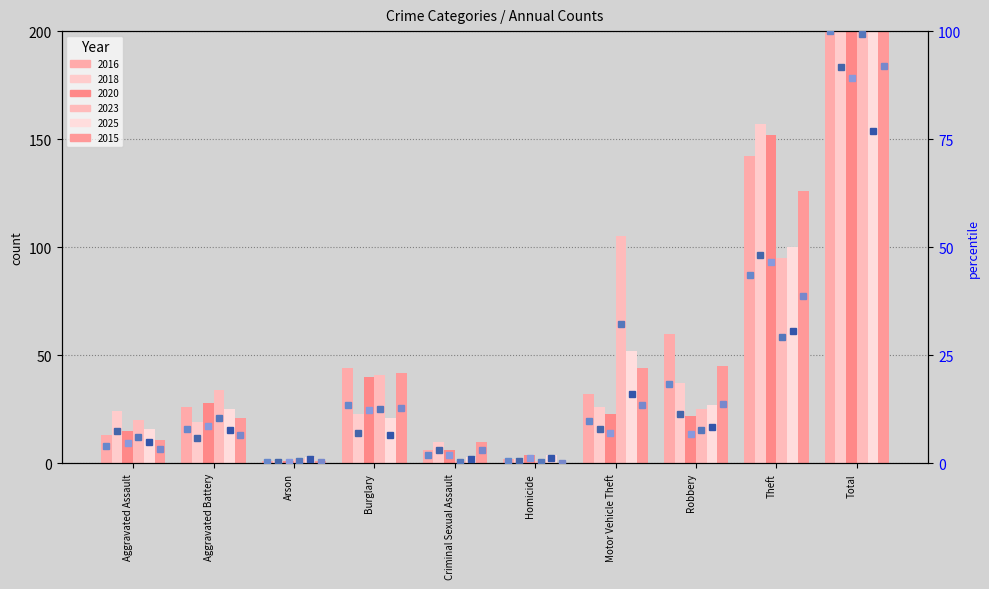

What position from the right is Arson?

8